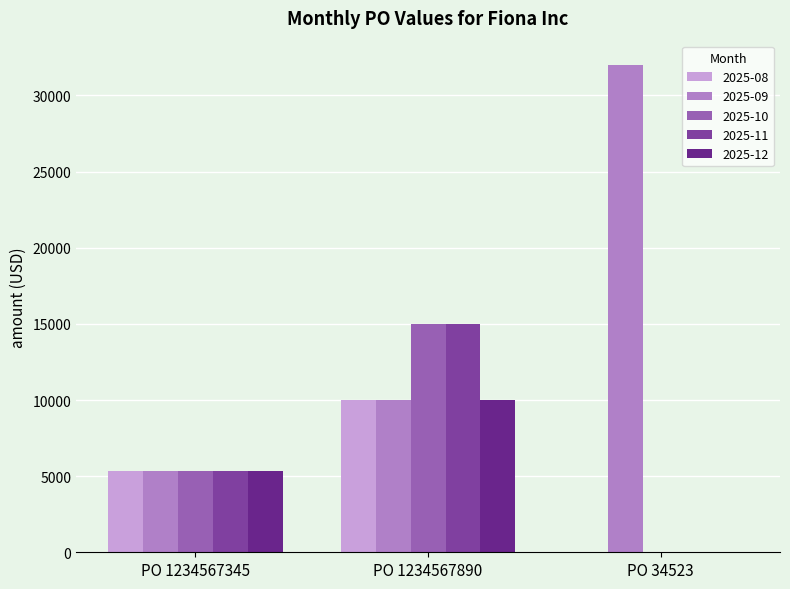

True or false: 2025-09 has a value of 2066.0 at PO 1234567890.

False